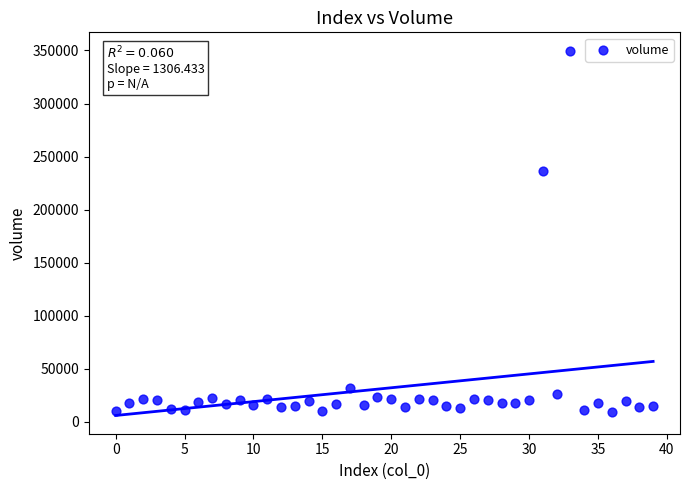

What is the range of Y values (max minus min)?

340608.3